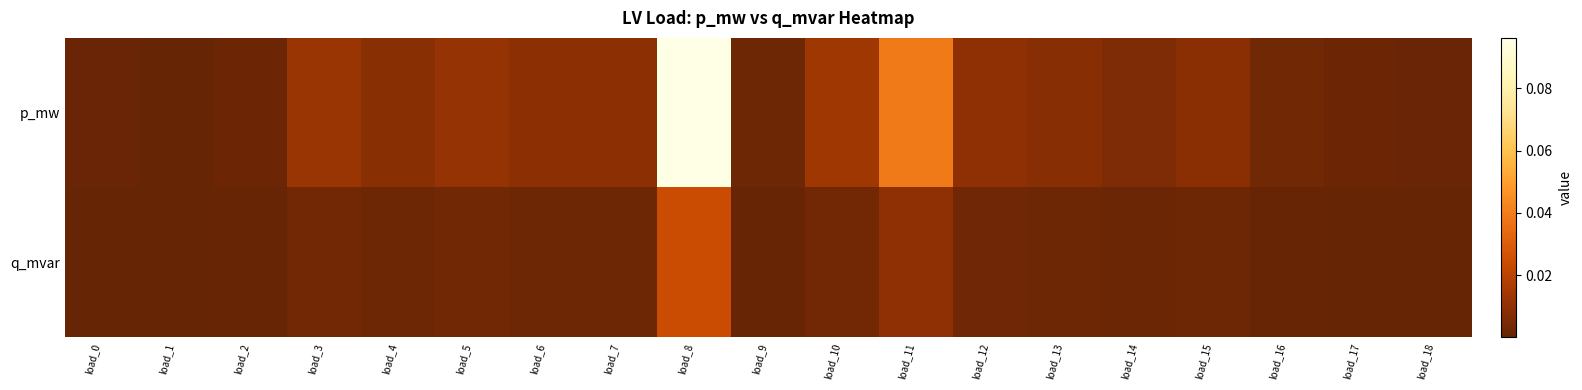

At which category is the sum across all series the highest?

load_8